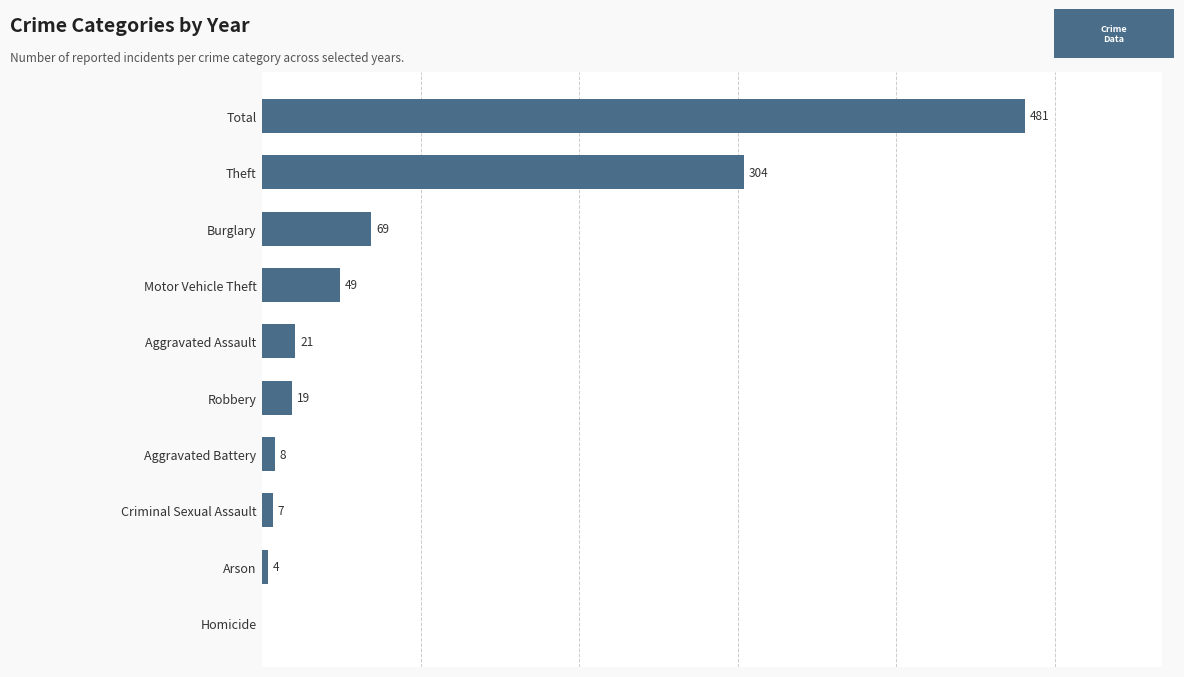

Where is the data nearest to the value 240?

Theft